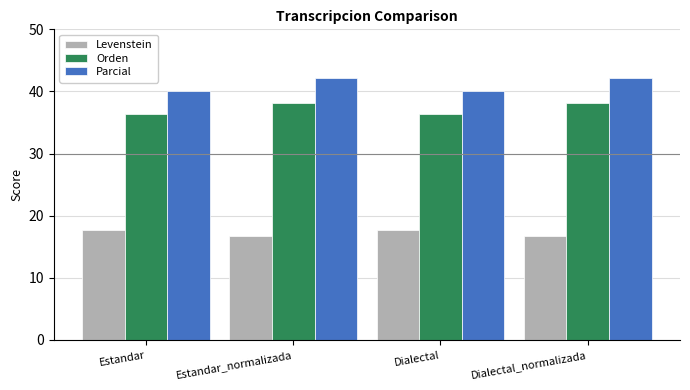

What is the label of the 3rd bar from the right?

Estandar_normalizada